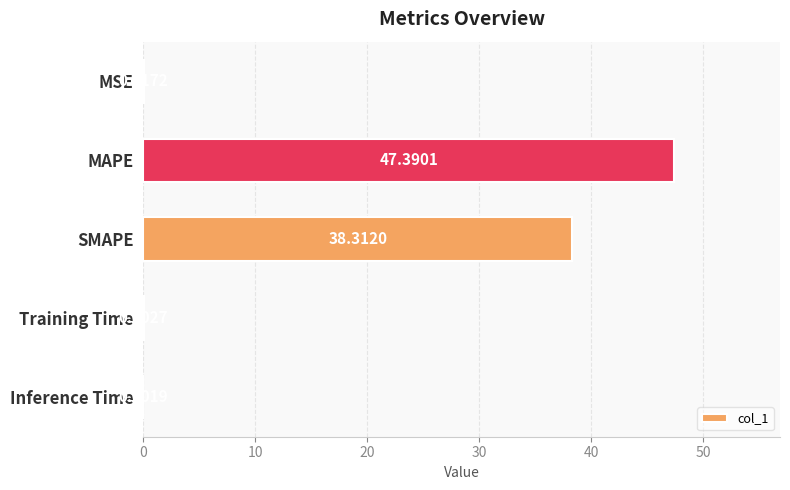

Which has a higher value, MSE or Training Time?

MSE